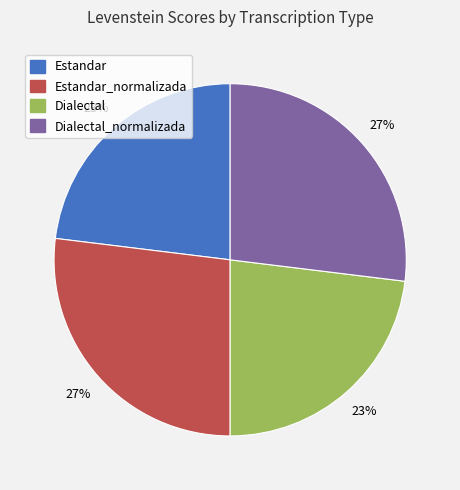

To the nearest percent, what is the average slice percentage?

25%